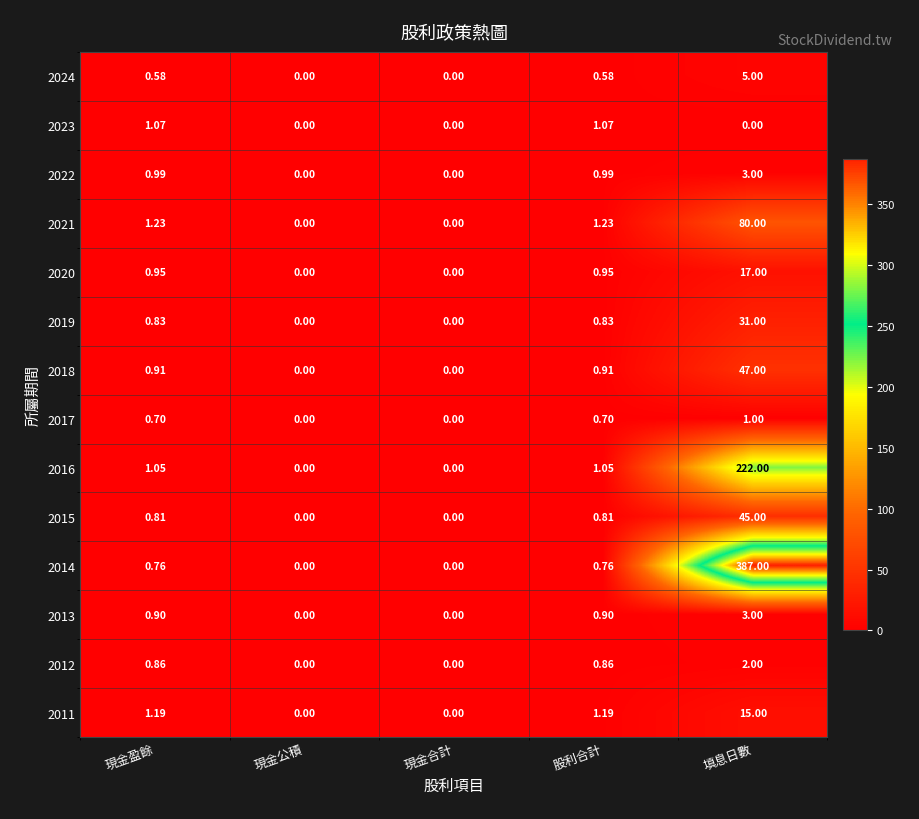

At which category is the sum across all series the highest?

填息日數